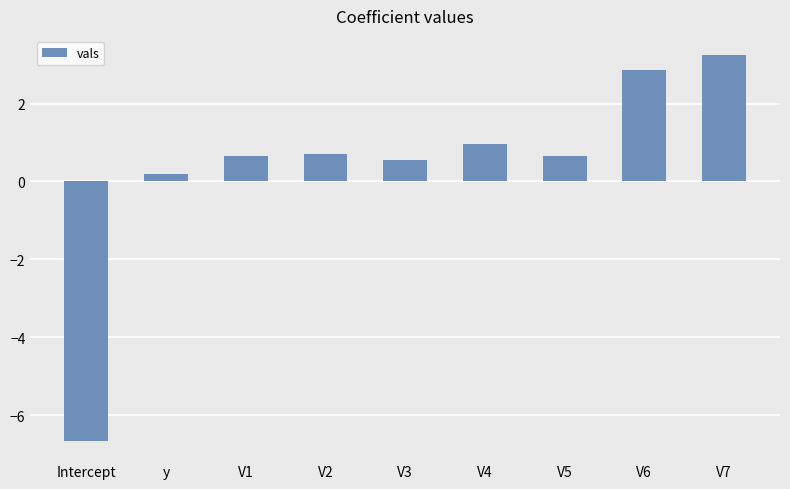

True or false: the data shows 0.7 at V2.

True